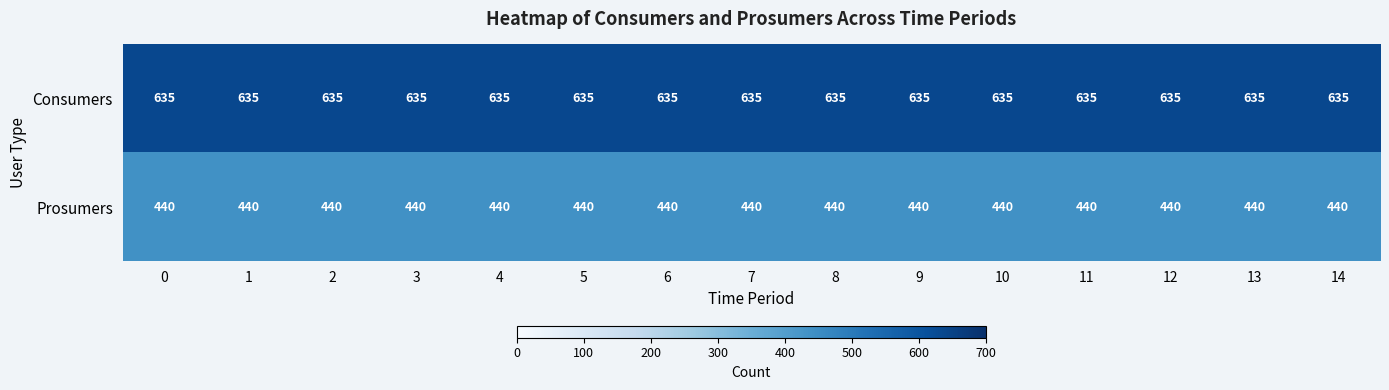

Rank the series by their average value, from lowest to highest.

Prosumers, Consumers